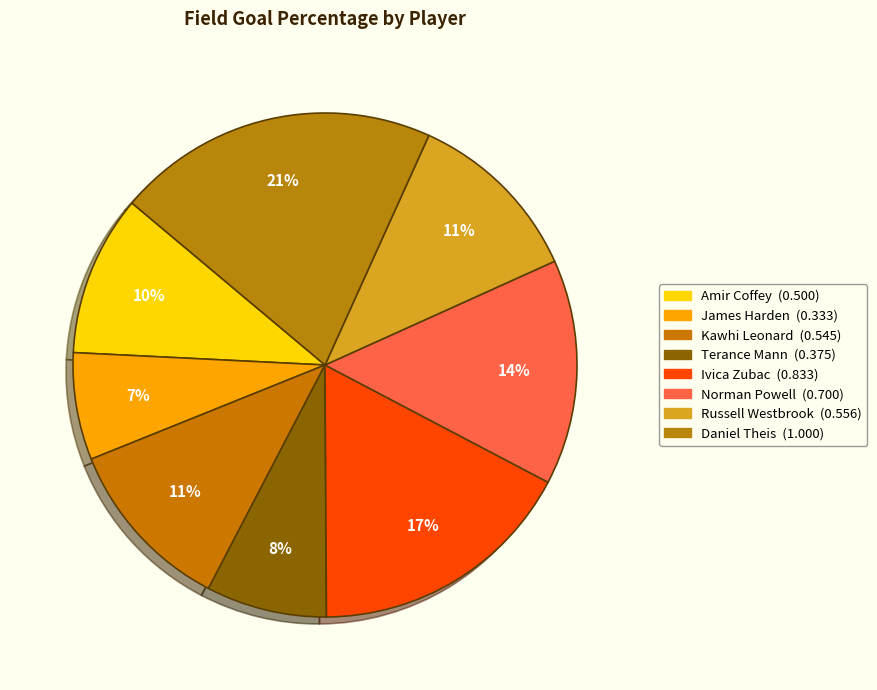

How many segments does this pie chart have?

8